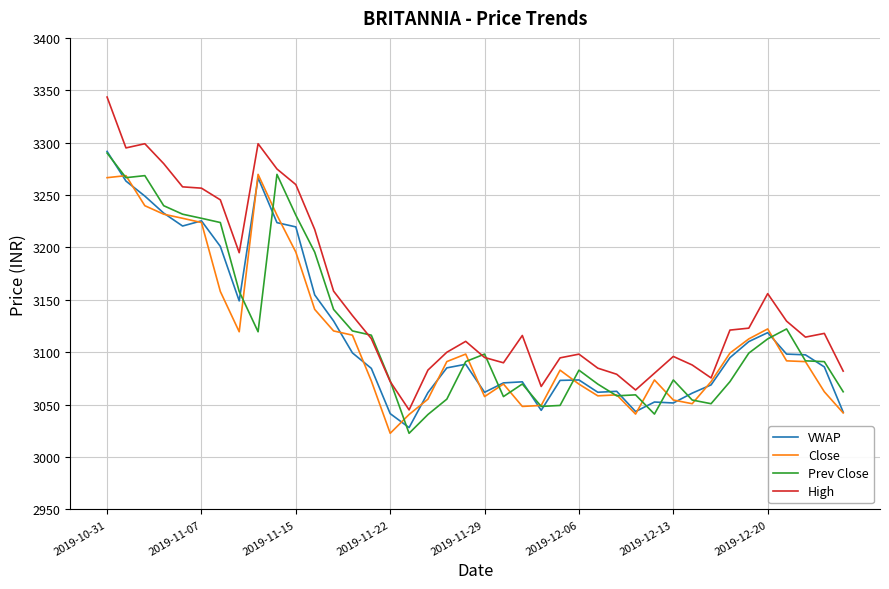

Does the chart display data point markers on the line(s)?

No